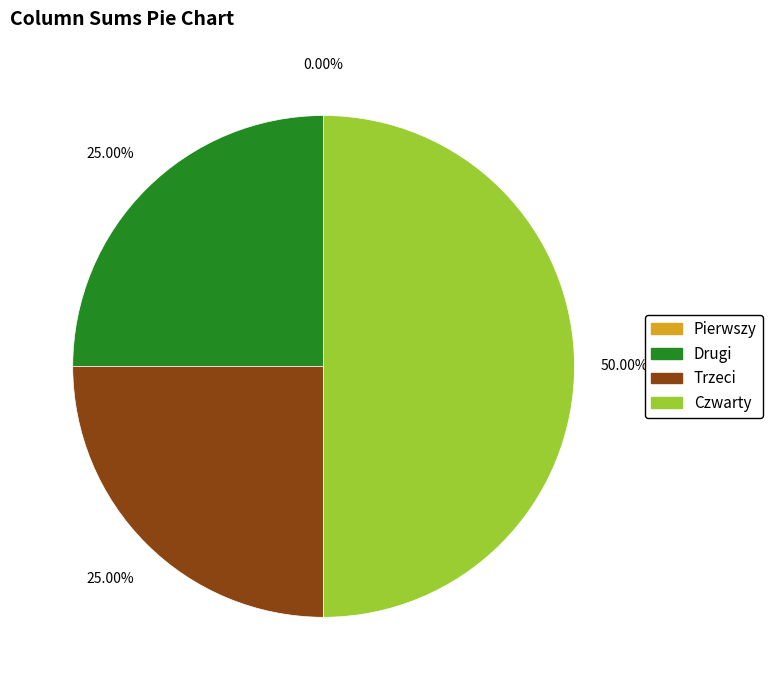

Is it true that Drugi is 25% of the pie?

True